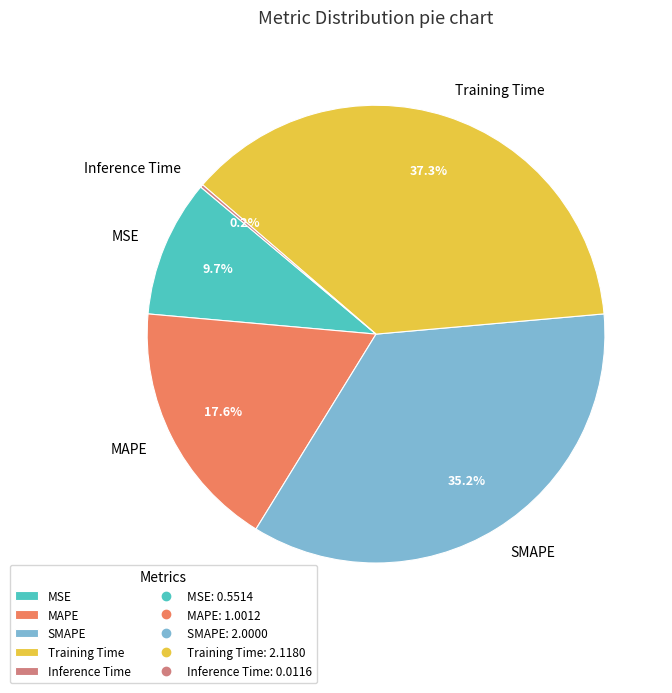

What portion of the pie excludes MAPE?

82.4%